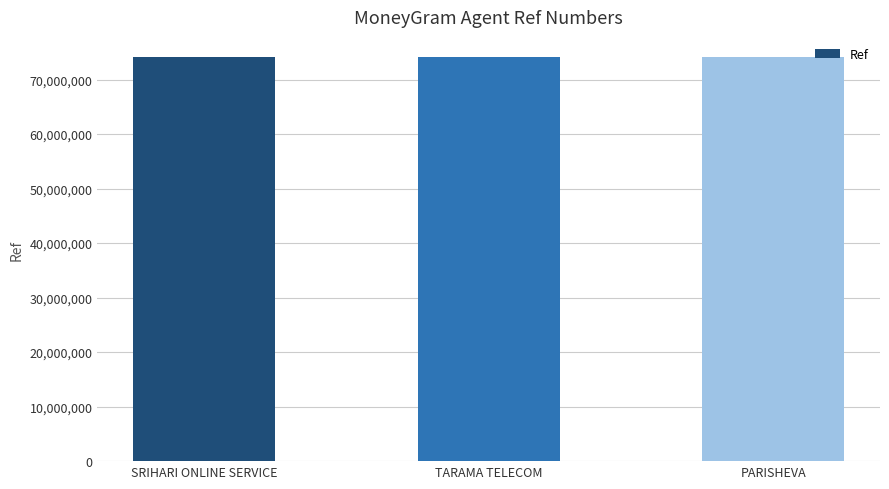

Approximately how many times larger is the value at PARISHEVA compared to TARAMA TELECOM?

1.0